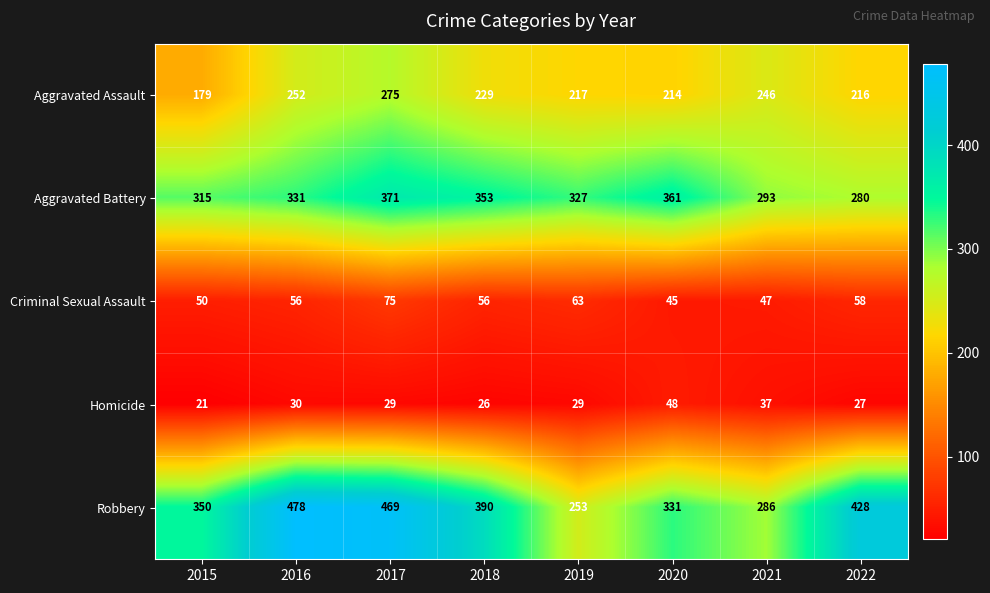

Where is Criminal Sexual Assault nearest to the value 60?

2022